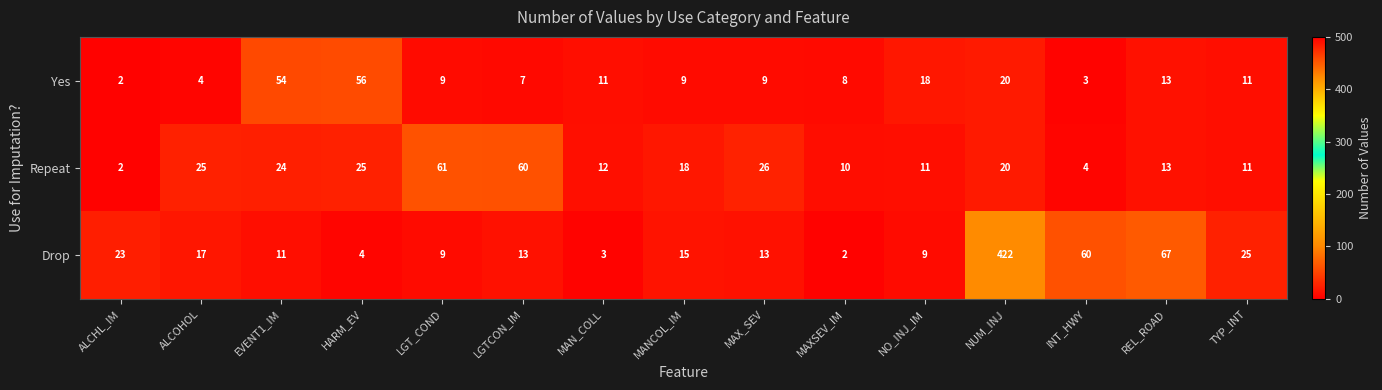

At which label is Repeat closest to 31?

MAX_SEV